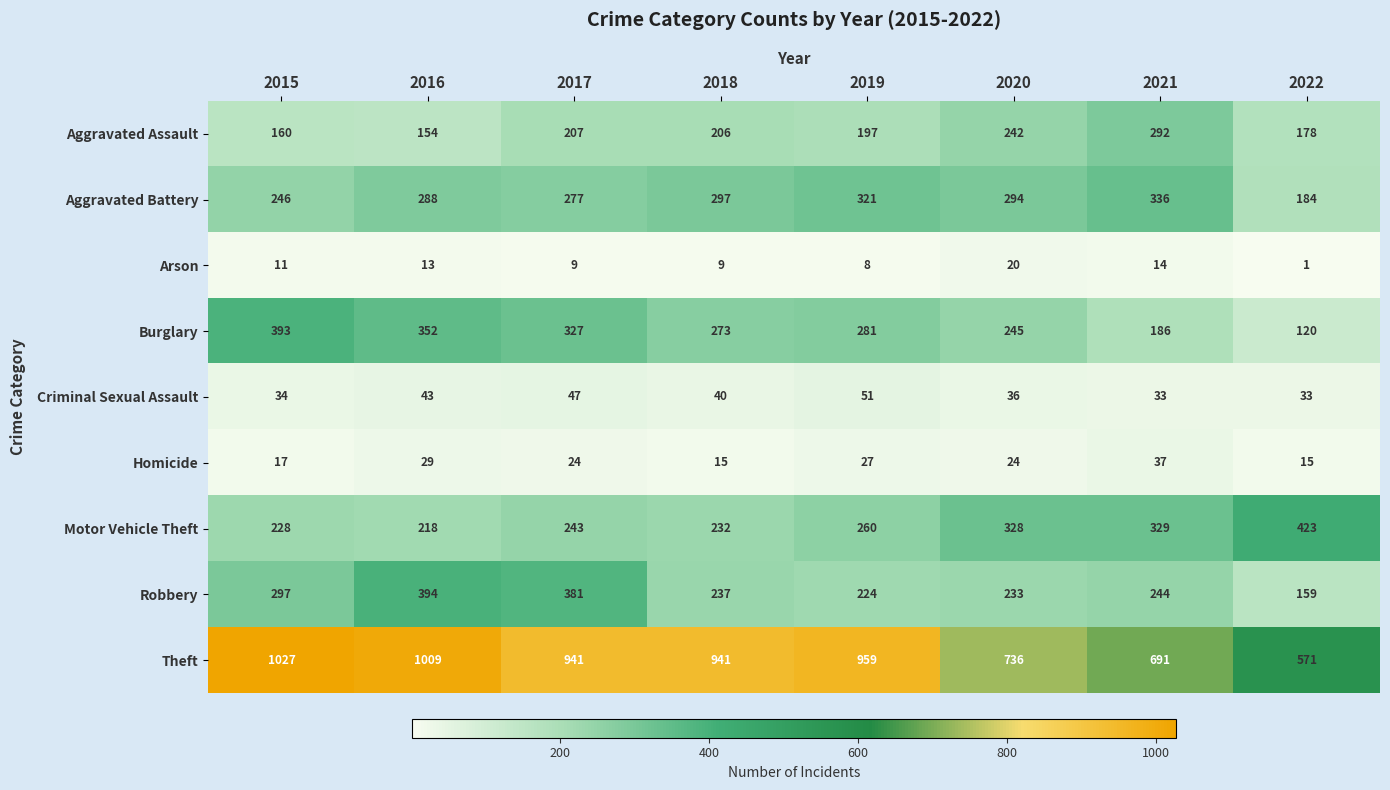

Read the Criminal Sexual Assault value at 2015.

34